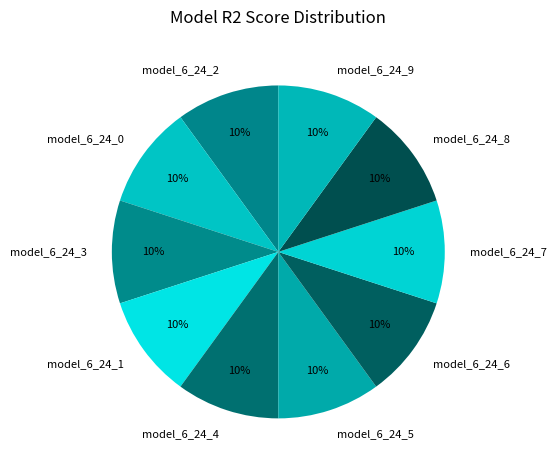

To the nearest percent, what percentage of the pie is model_6_24_6?

10%